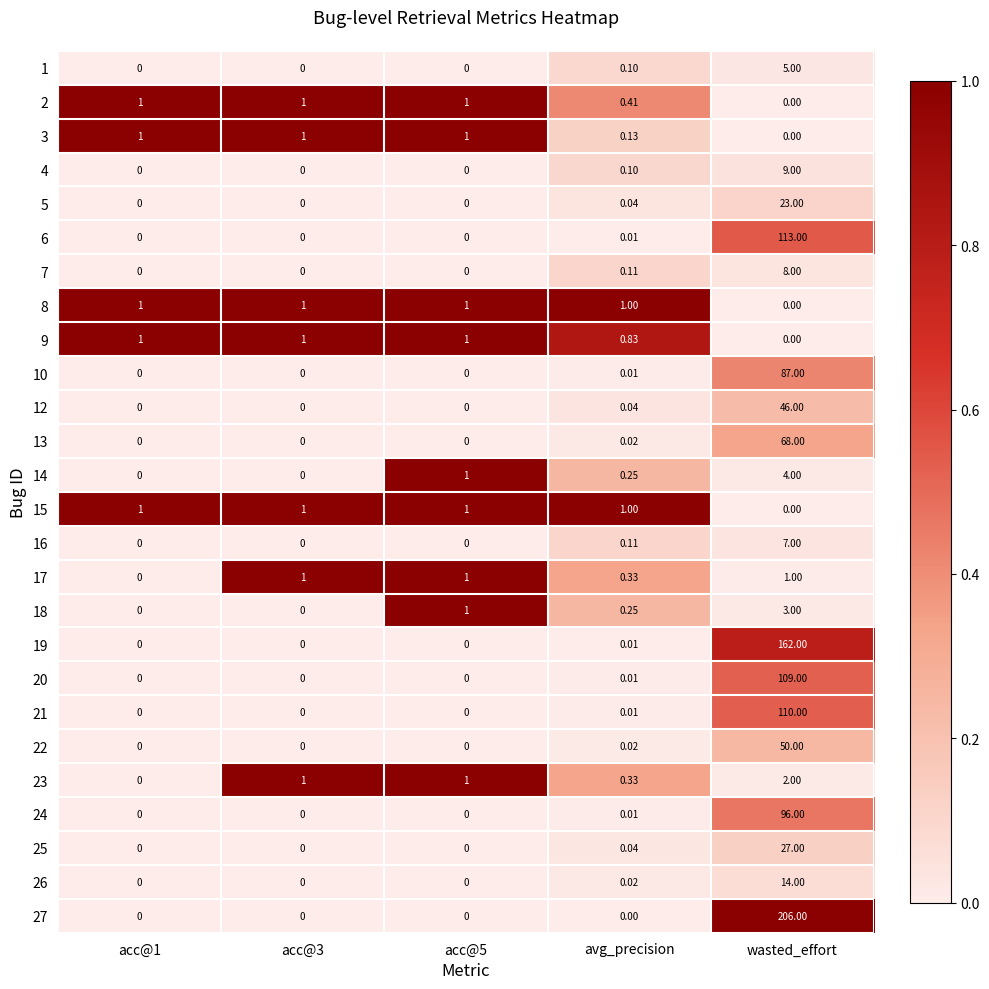

At which category is the sum across all series the highest?

wasted_effort